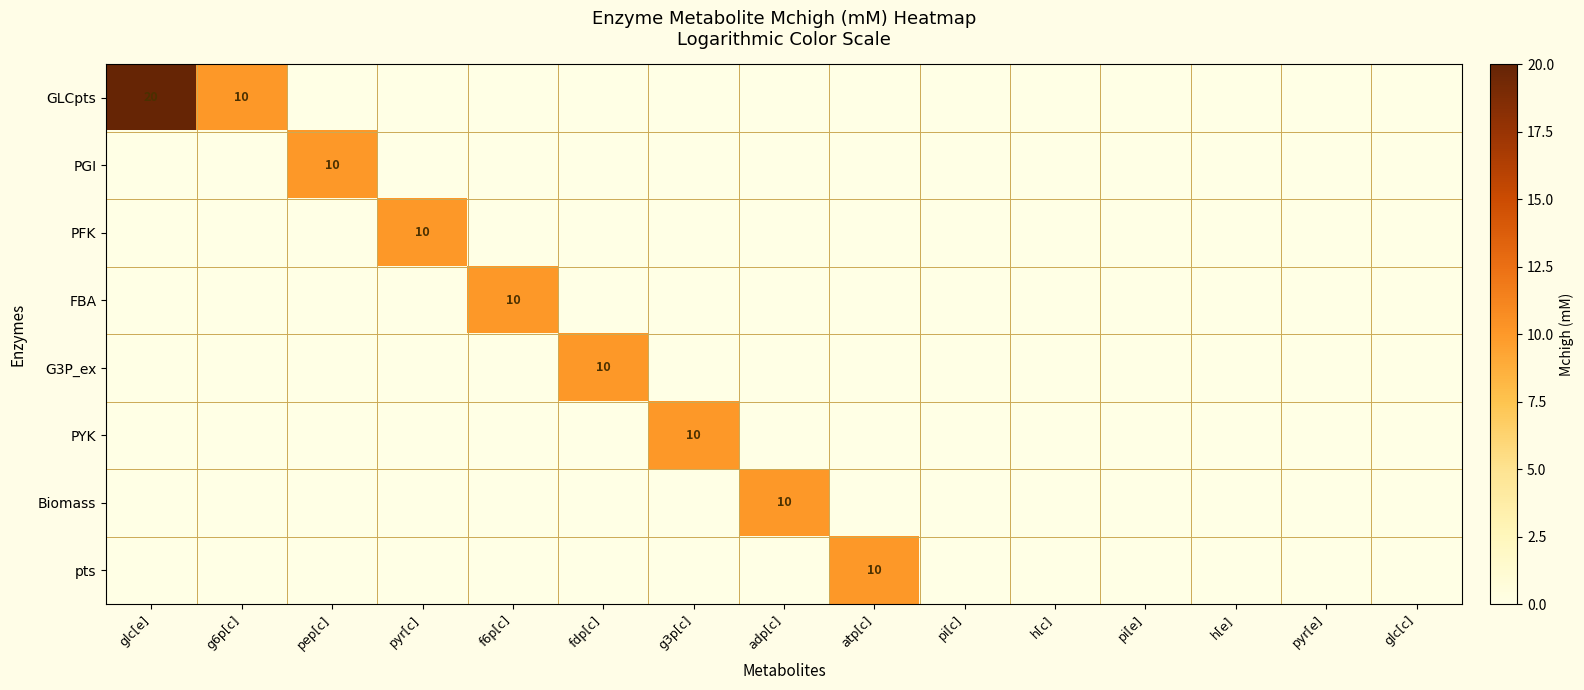

How many positive values does the G3P_ex series have?

1